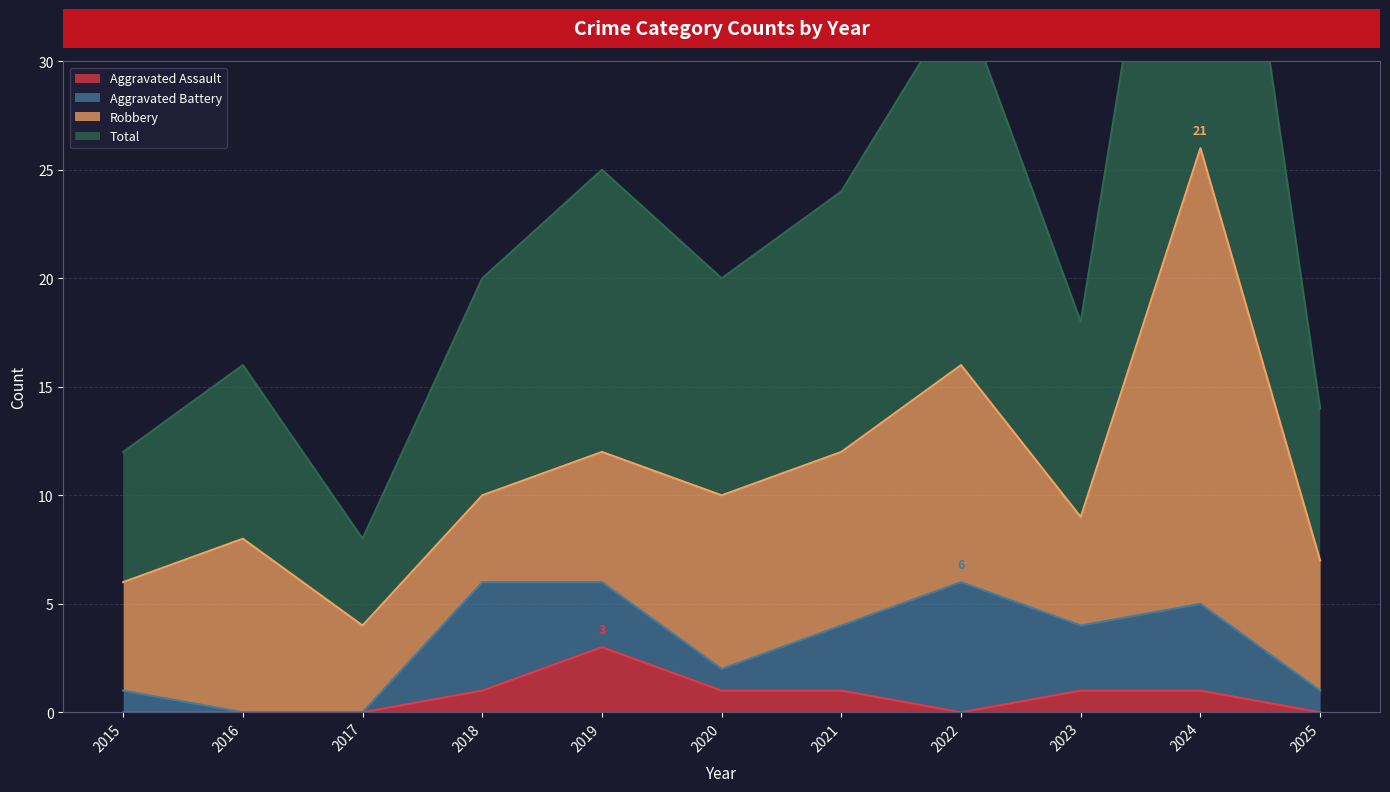

Where is Total nearest to the value 30?

2022